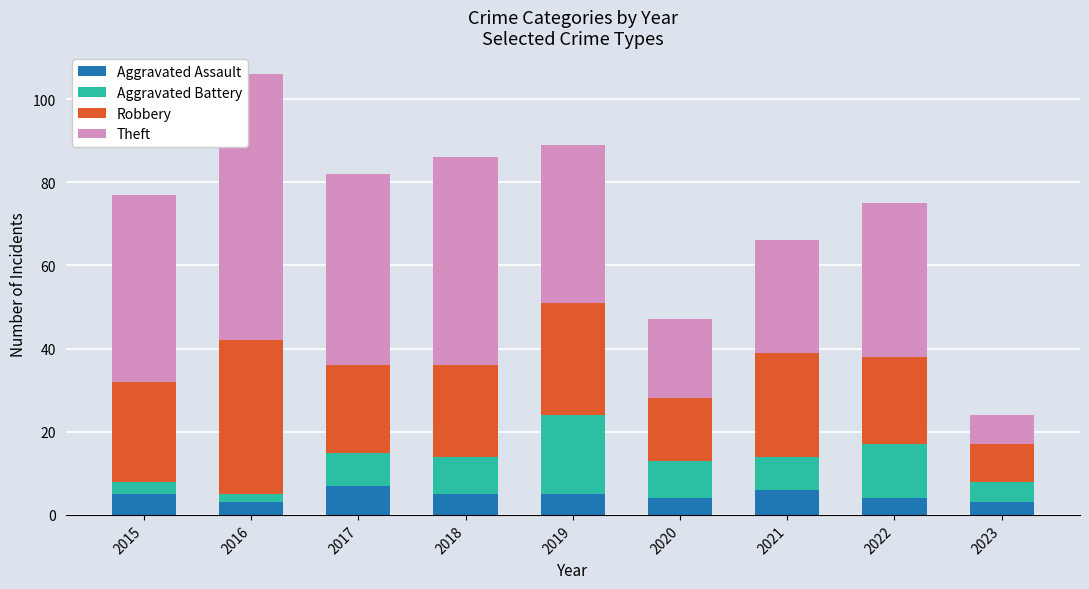

Does the chart contain any negative values?

No